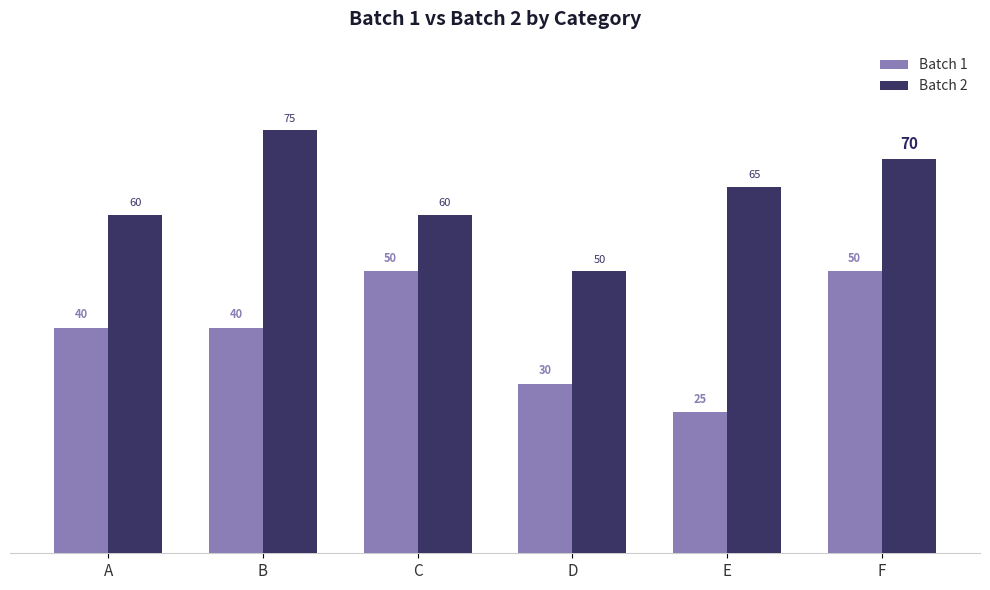

How many categories are shown in the chart?

6